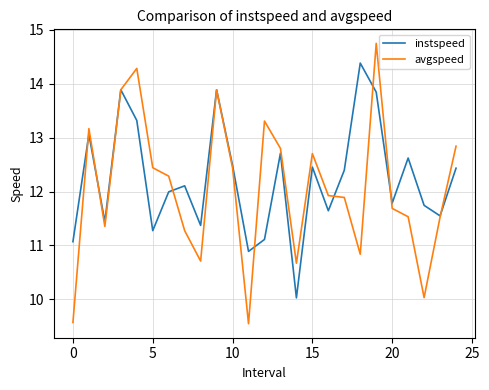

List the series in order of their peak value, lowest first.

instspeed, avgspeed